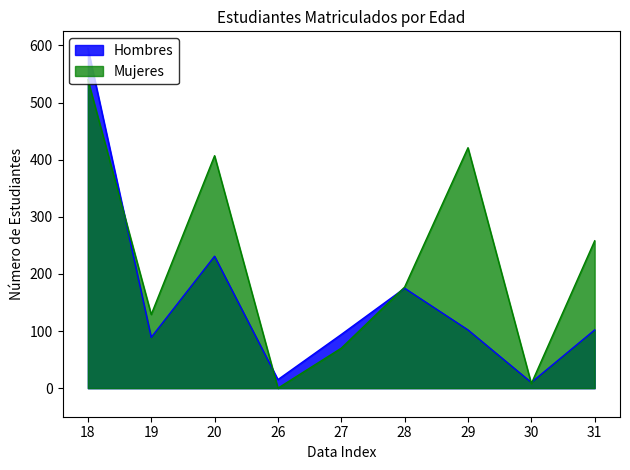

At 18, list the series in order from smallest to largest.

Mujeres, Hombres